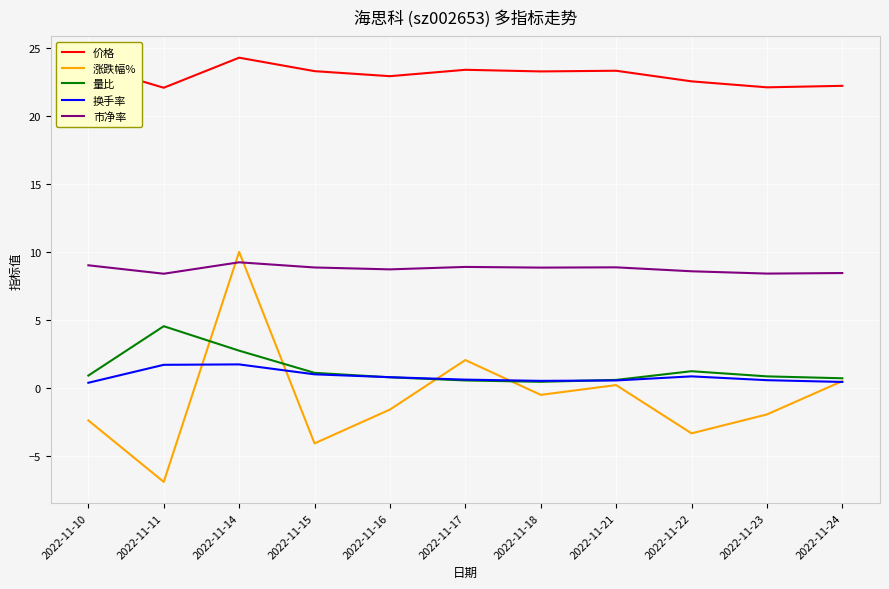

Is the value of 价格 at 2022-11-24 greater than the value of 市净率 at 2022-11-21?

Yes